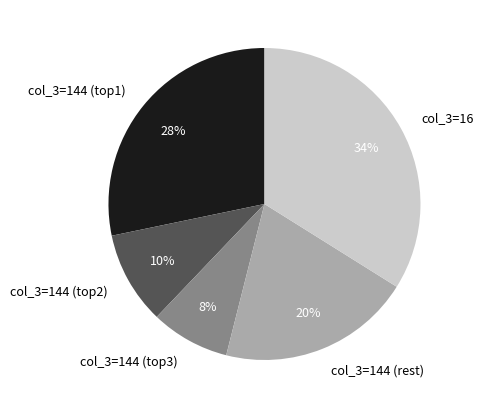

Is it true that col_3=16 is 34% of the pie?

True